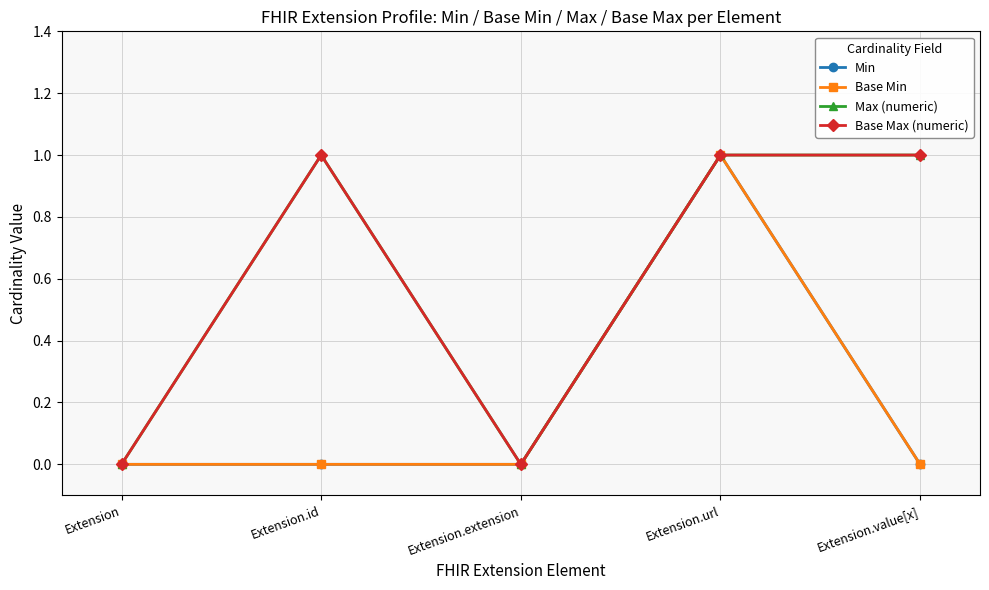

Reading left to right, extract all data points from this chart.

Min: 0	0	0	1	0
Base Min: 0	0	0	1	0
Max (numeric): 0	1	0	1	1
Base Max (numeric): 0	1	0	1	1